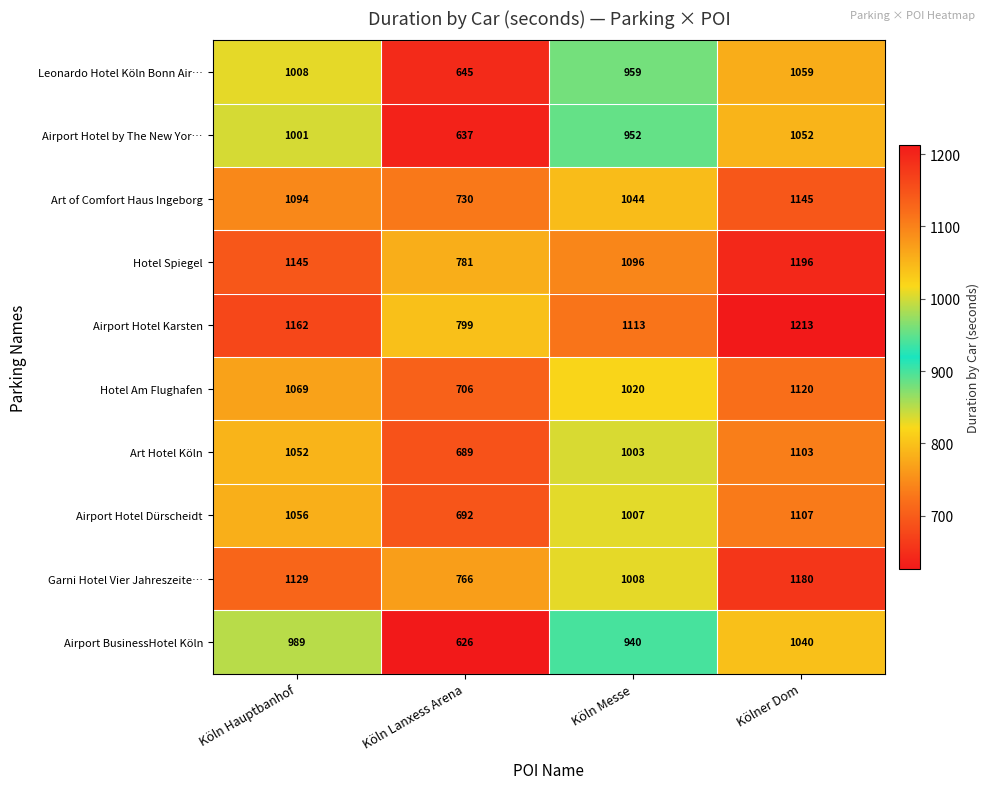

How many Airport Hotel Dürscheidt values are between 1007 and 1107?

3